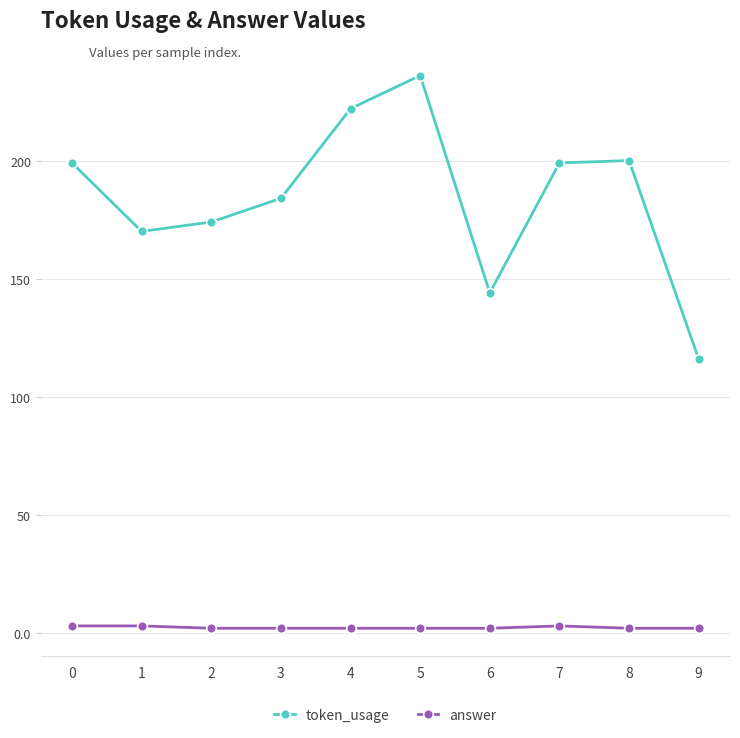

Which series has the largest total across all categories?

token_usage